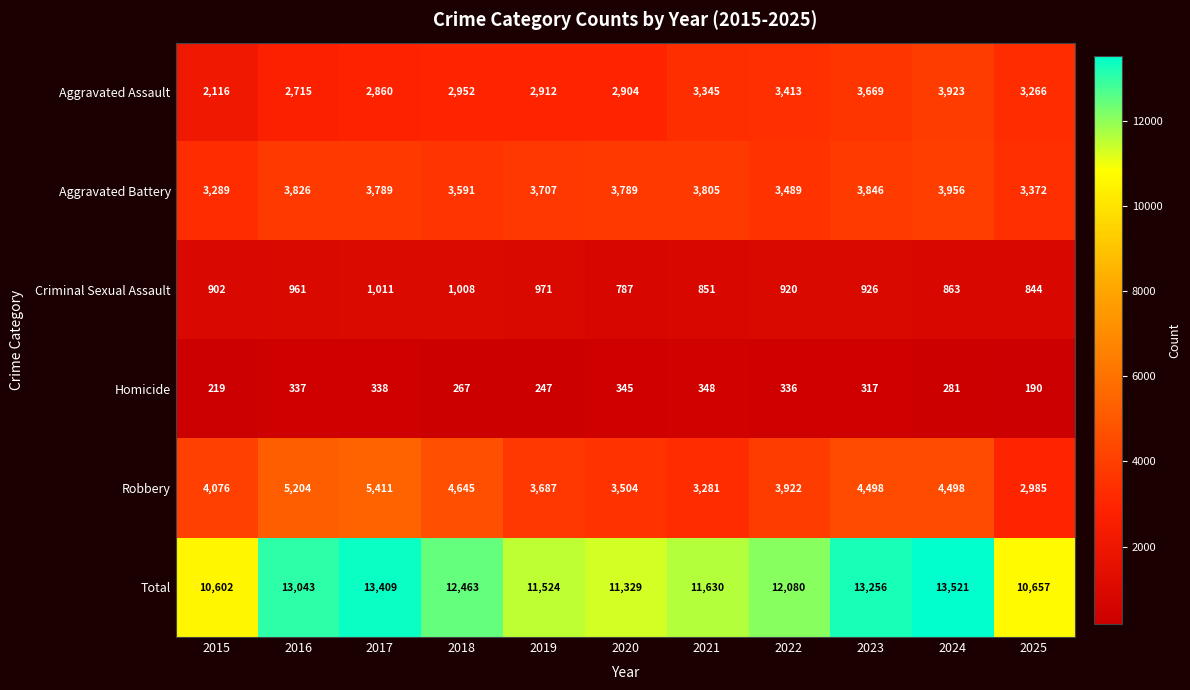

At which category does the chart reach its minimum across all series?

2025